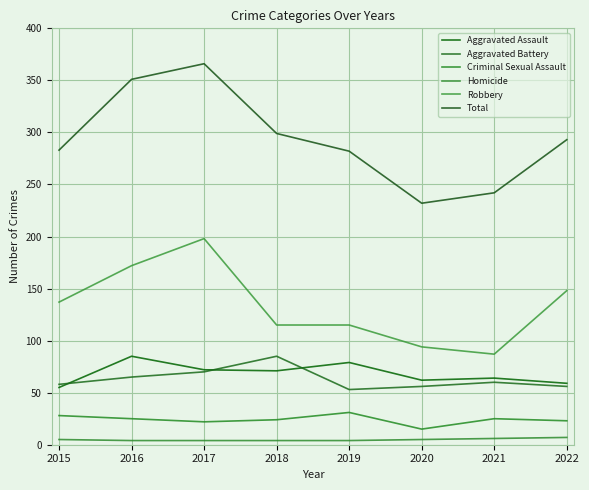

How many lines are shown in the chart?

6